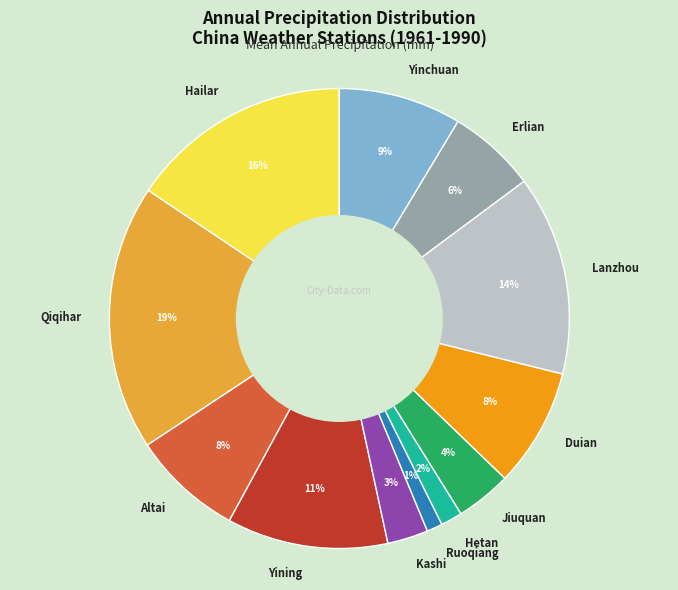

Is the sum of Lanzhou and Yining greater than half?

No